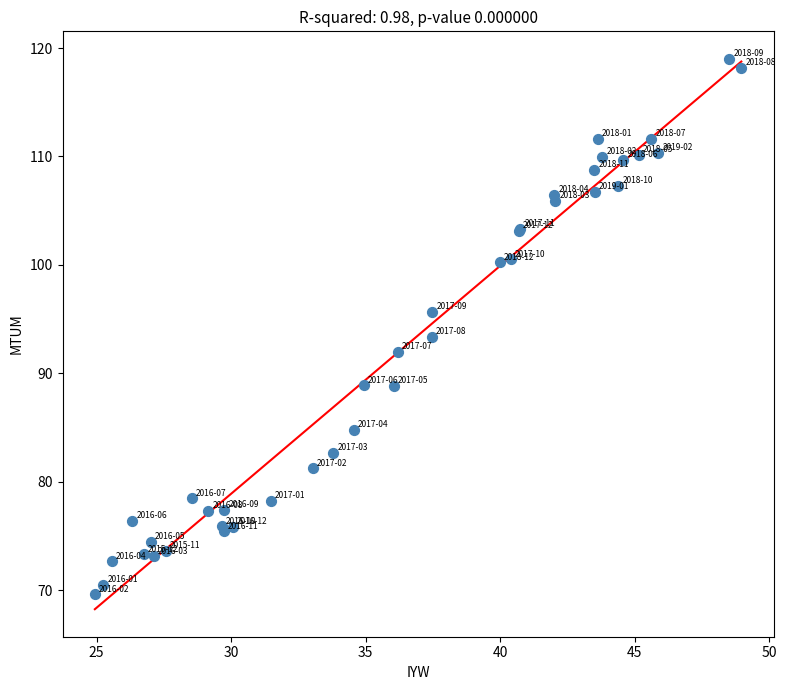

What Y value in the scatter plot is closest to 94?

93.3